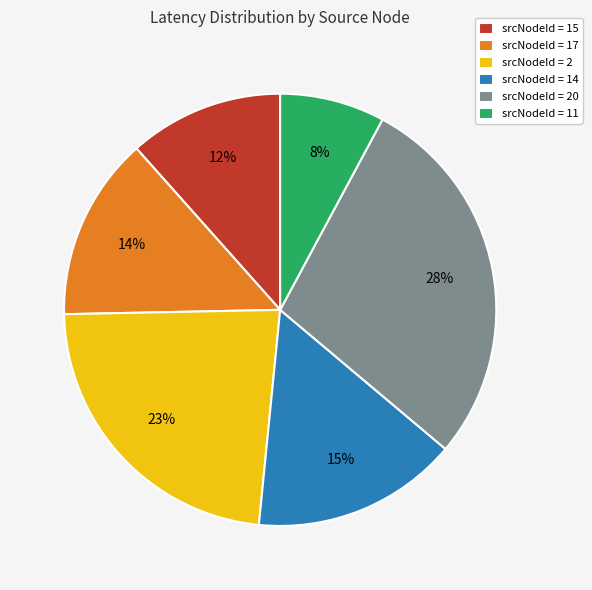

Count the number of slices in the pie.

6